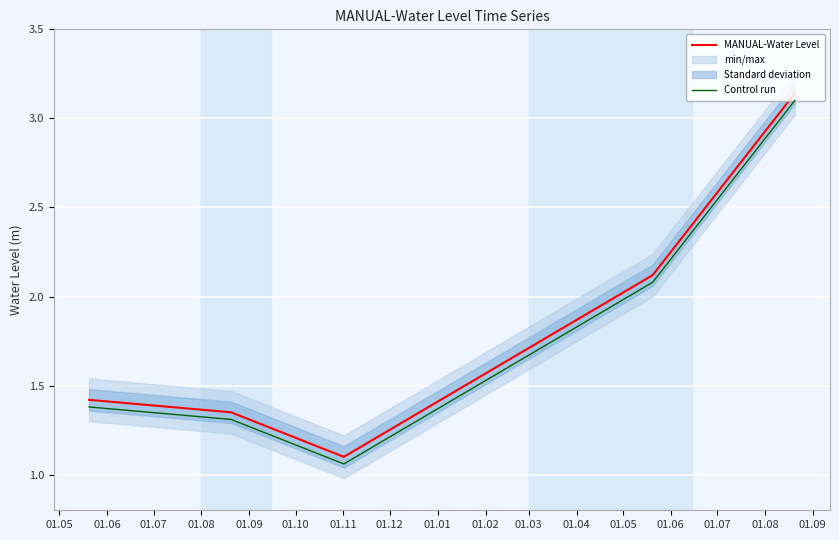

What are all the series names shown in the legend?

MANUAL-Water Level, Control run